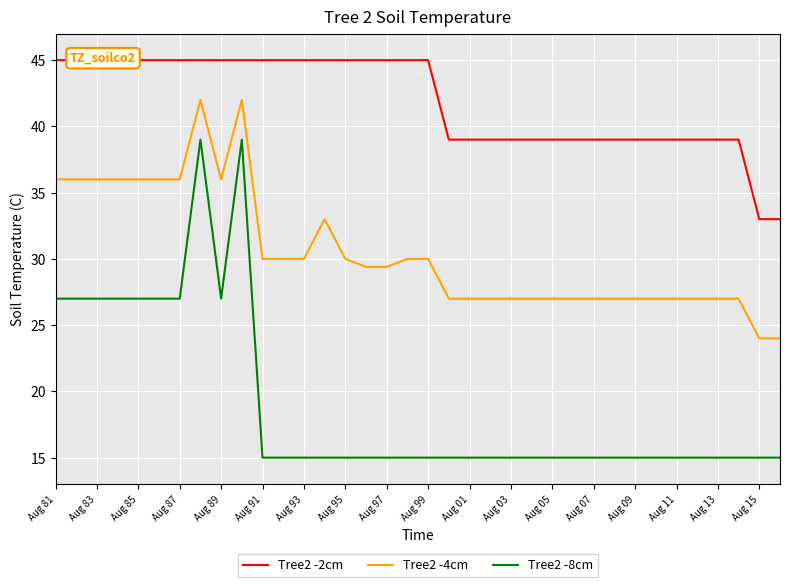

List the series in order of their overall mean, lowest first.

Tree2 -8cm, Tree2 -4cm, Tree2 -2cm